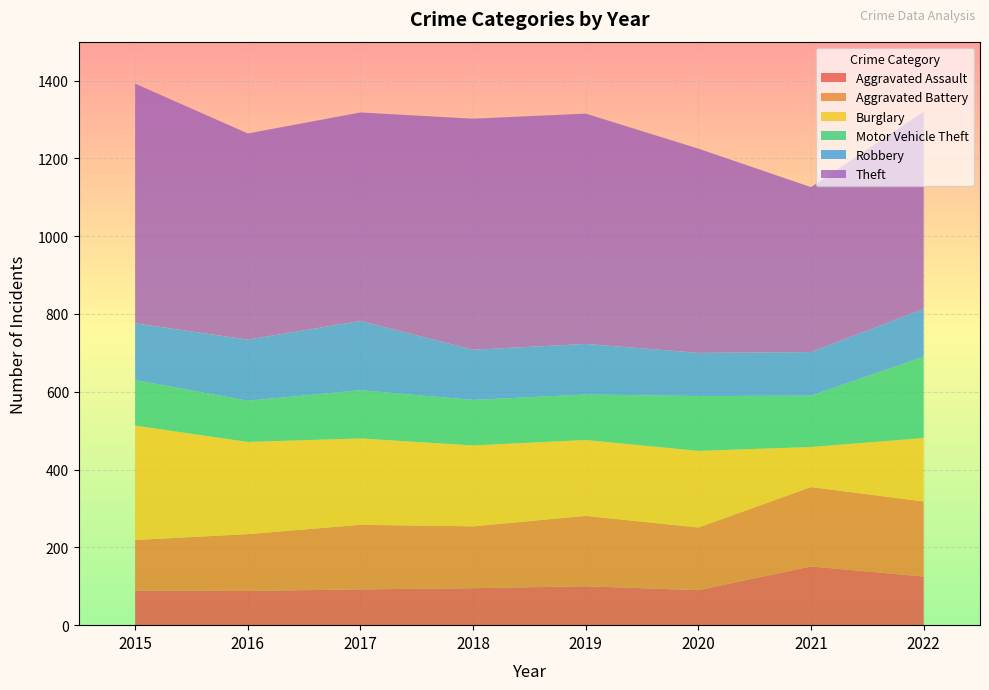

Reading right to left, transcribe all the data shown in this chart.

Aggravated Assault: 125	151	90	100	95	92	88	89
Aggravated Battery: 193	204	161	181	159	166	146	130
Burglary: 163	103	197	195	208	222	237	294
Motor Vehicle Theft: 209	132	141	117	117	124	106	117
Robbery: 123	112	111	130	129	178	157	146
Theft: 507	424	525	592	594	536	530	616